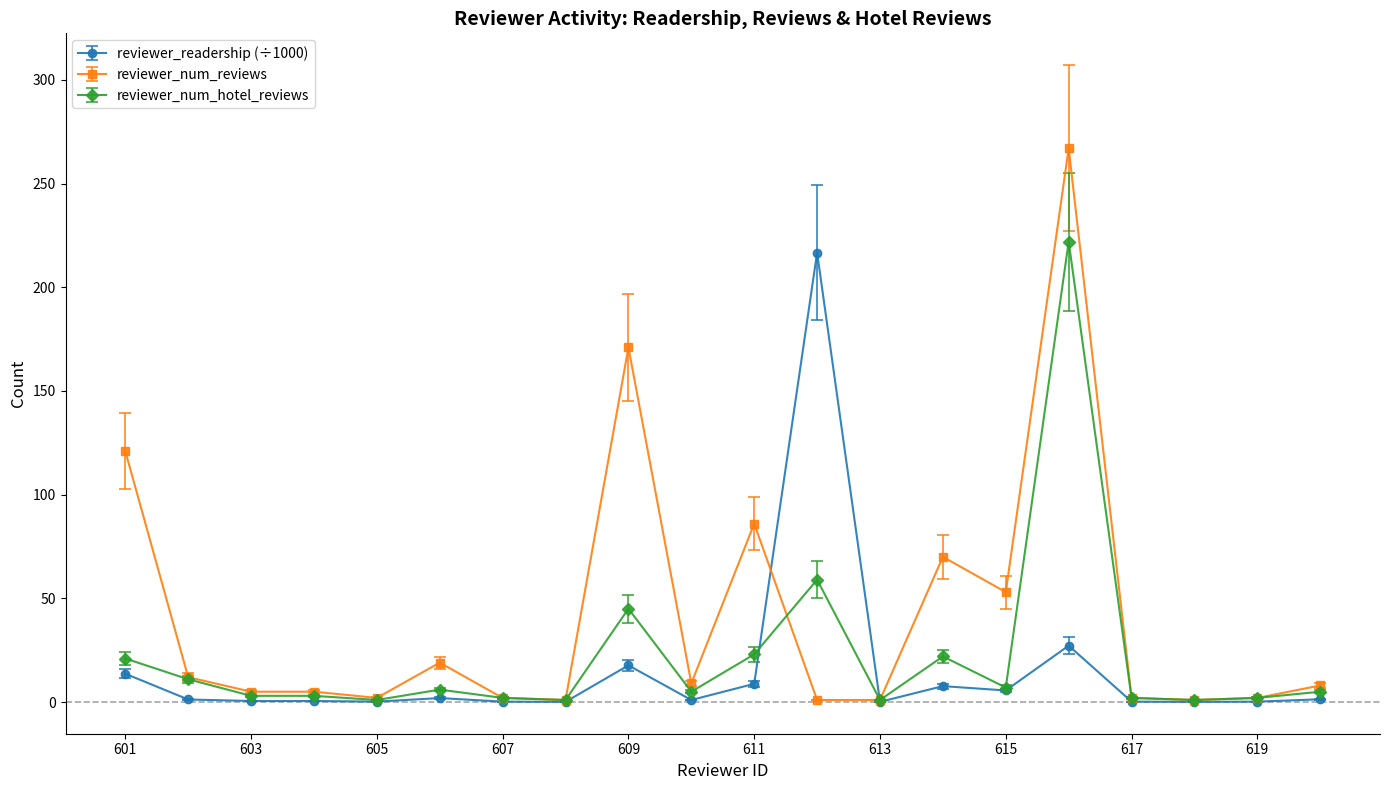

Which series has the largest range (max minus min)?

reviewer_num_reviews